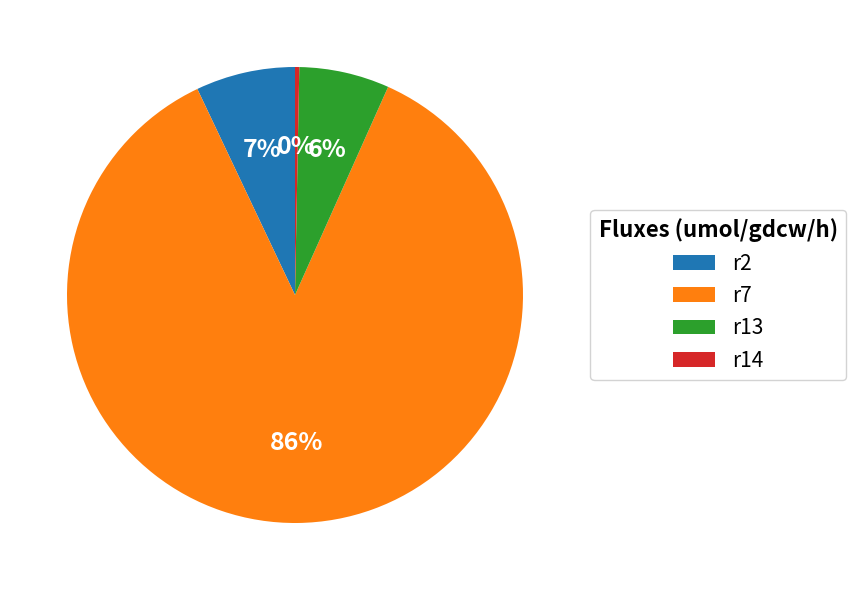

What is the majority slice?

r7